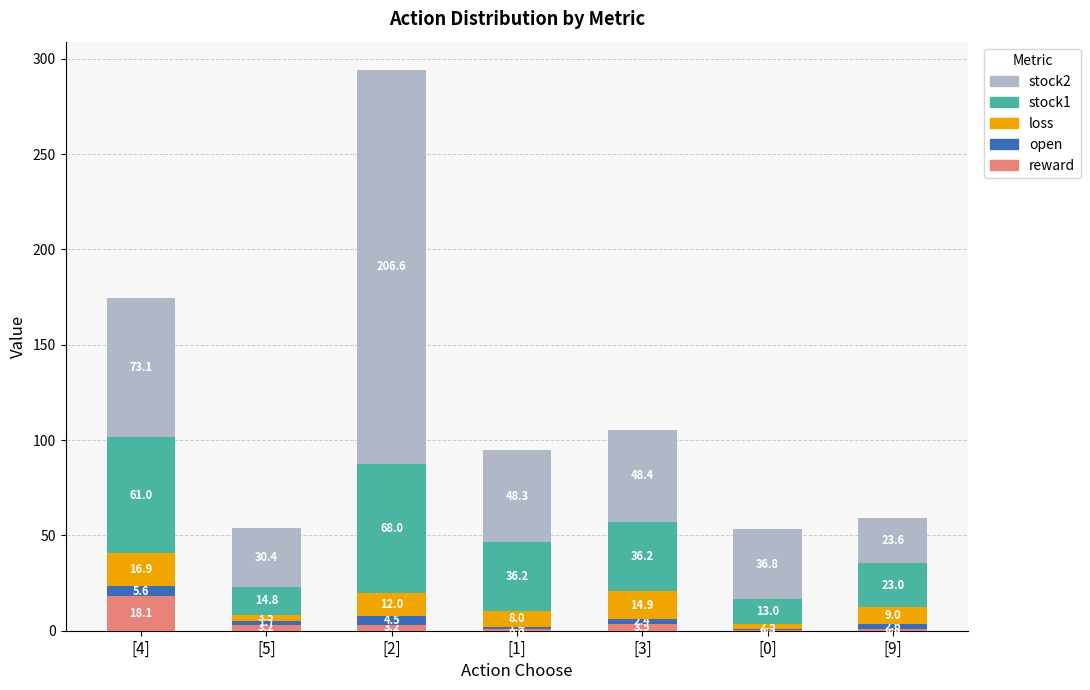

What is the total value across all series at [0]?

53.3